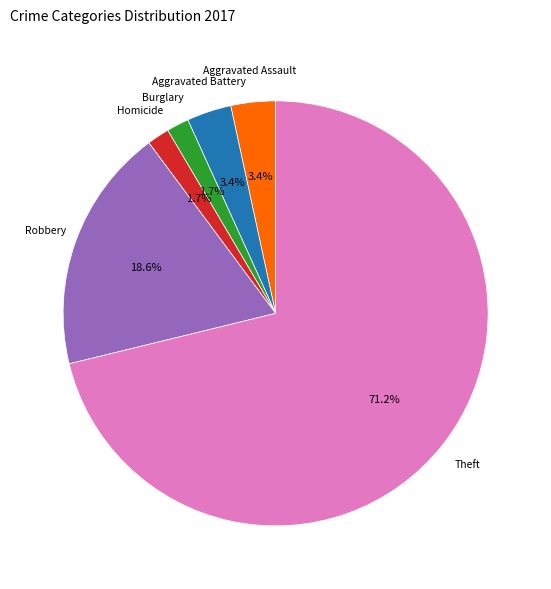

Which slice is the largest?

Theft